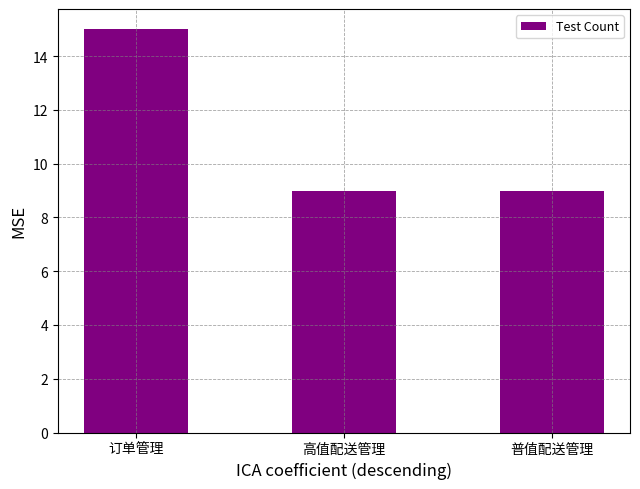

What is the ratio of the value at 订单管理 to the value at 普值配送管理?

1.7